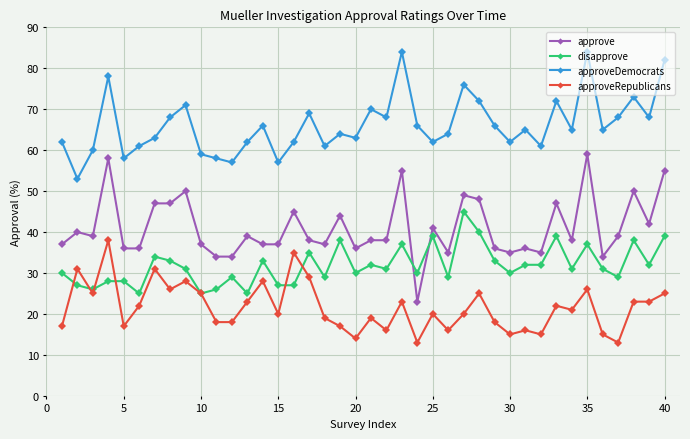

Which series has the largest total across all categories?

approveDemocrats